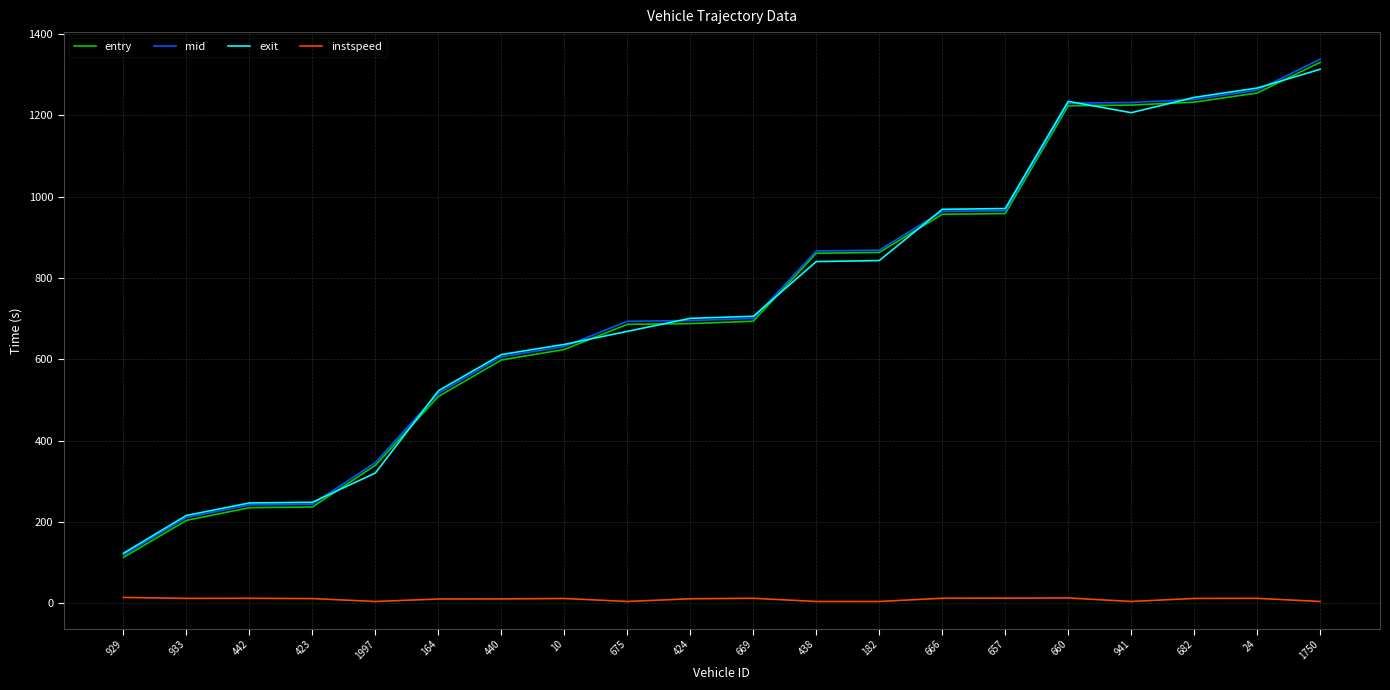

True or false: instspeed and mid intersect in this chart.

False